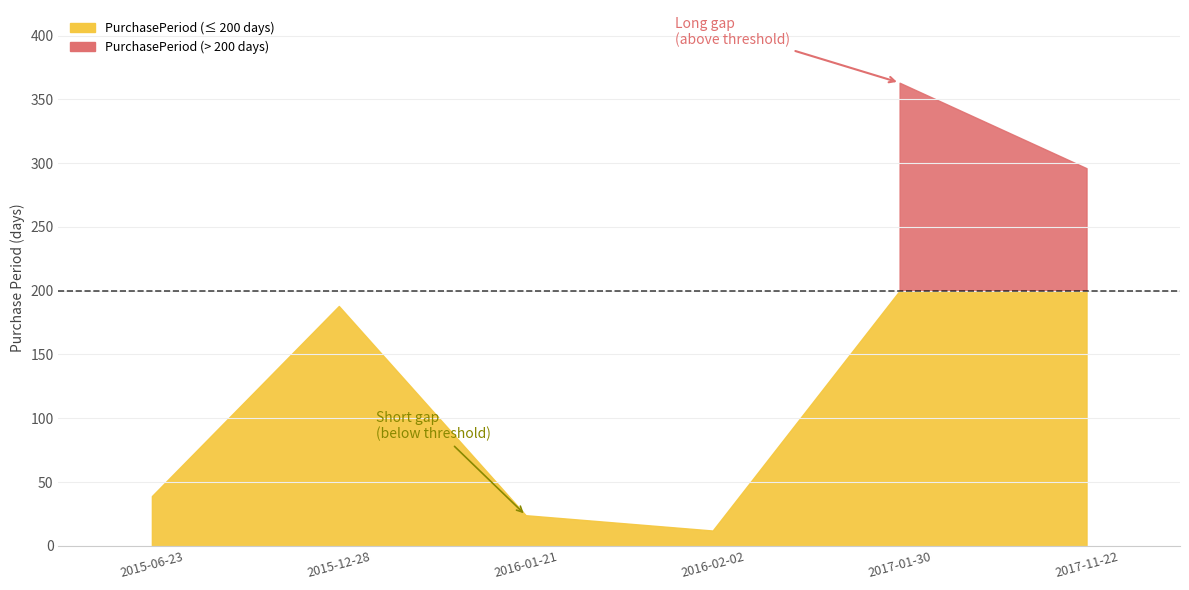

What is the approximate value at 2017-01-30, to the nearest 5?

365